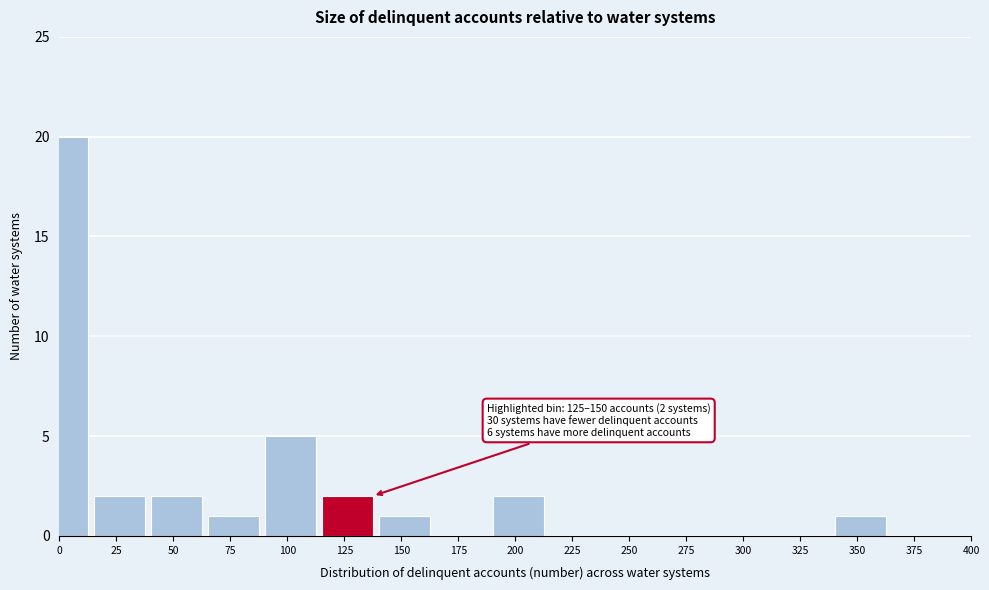

Reading left to right, transcribe all the data shown in this chart.

0=20	25=2	50=2	75=1	100=5	125=2	150=1	175=0	200=2	225=0	250=0	275=0	300=0	325=0	350=1	375=0